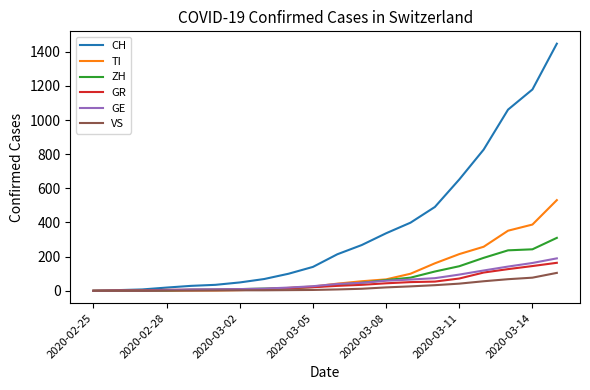

Which series has the widest spread of values?

CH